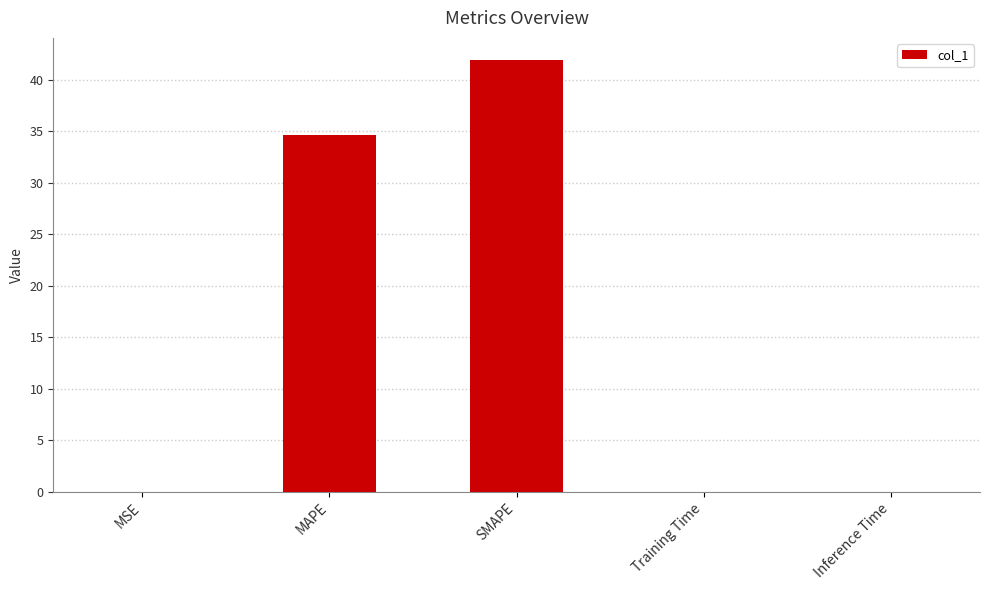

Where is the data nearest to the value 20?

MAPE